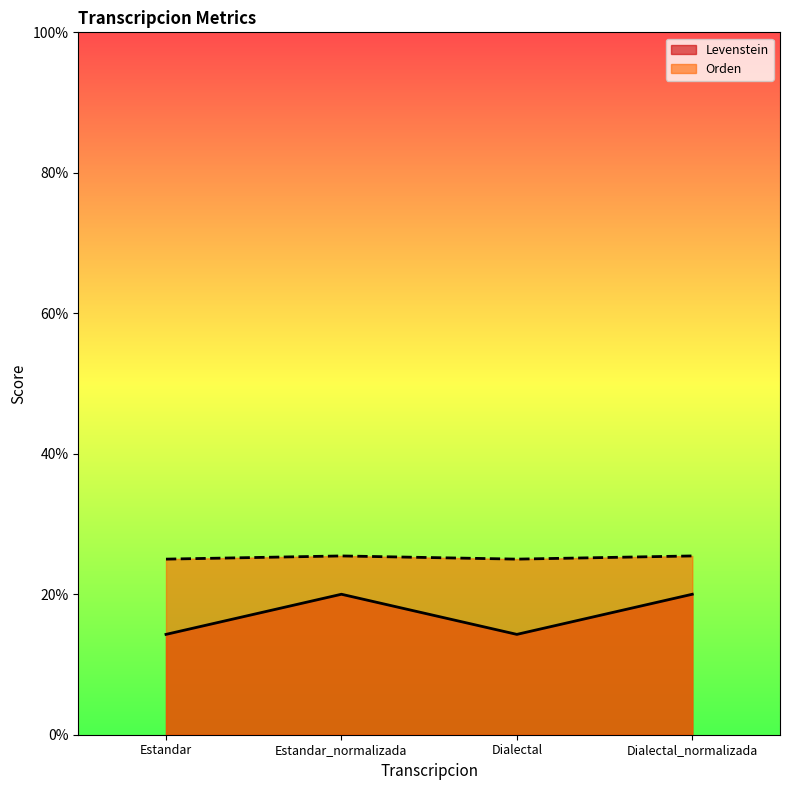

Reading left to right, list all the values displayed in this chart.

Levenstein: Estandar=14.3	Estandar_normalizada=20.0	Dialectal=14.3	Dialectal_normalizada=20.0
Orden: Estandar=25.0	Estandar_normalizada=25.5	Dialectal=25.0	Dialectal_normalizada=25.5